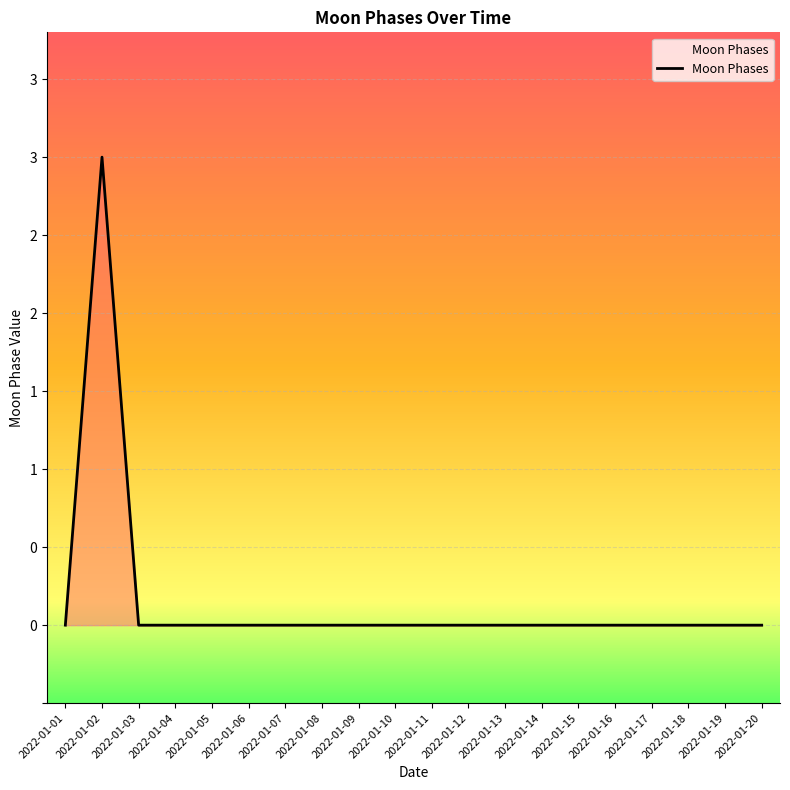

Which label corresponds to the smallest value in the chart?

2022-01-01